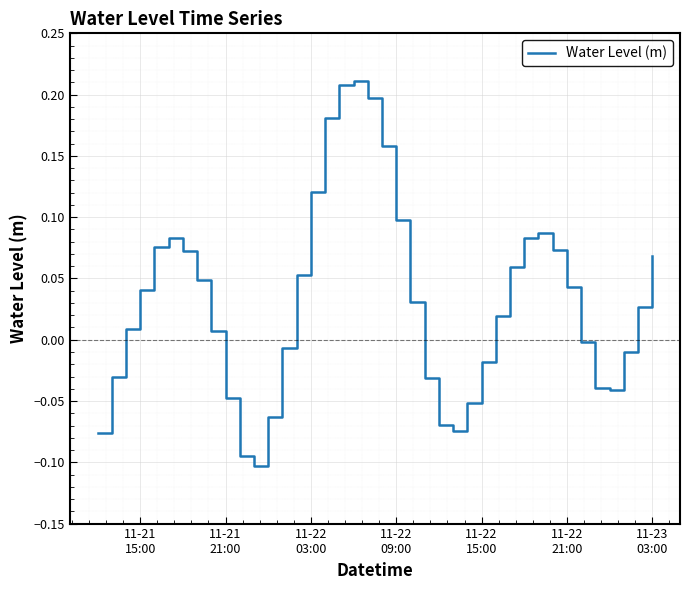

What is the difference between the maximum and minimum values?

0.3